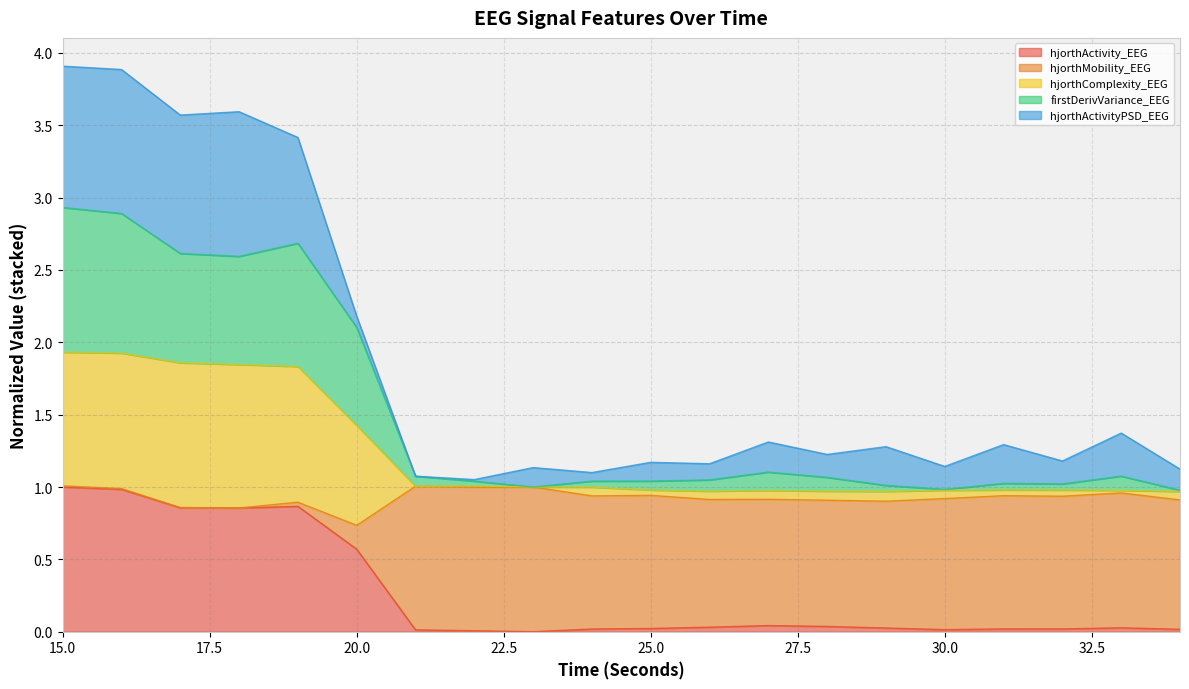

What are all the series names shown in the legend?

hjorthActivity_EEG, hjorthMobility_EEG, hjorthComplexity_EEG, firstDerivVariance_EEG, hjorthActivityPSD_EEG